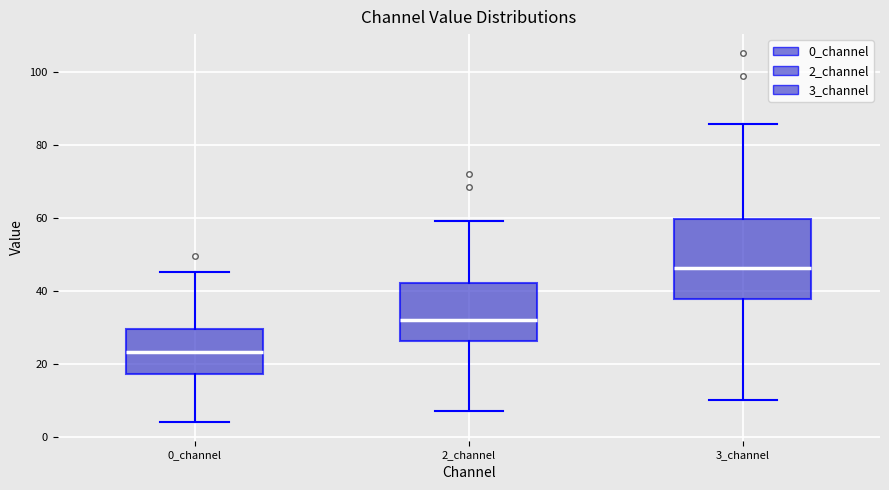

Where does the lower whisker of the box for 3_channel end on the y-axis? The values are not printed on the chart, so give them approximately, as read against the axis.

10